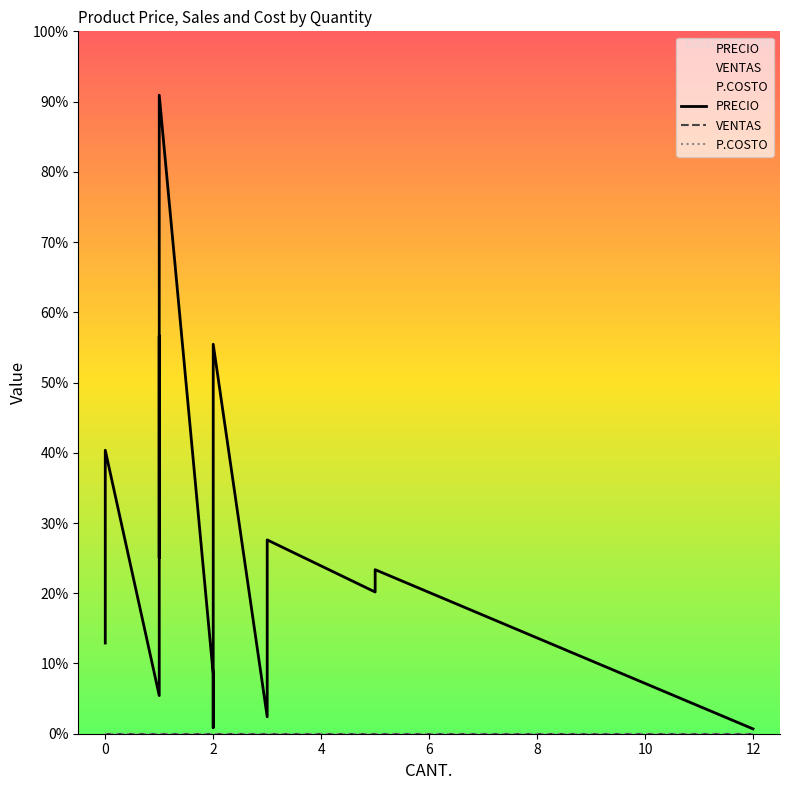

How many values in the PRECIO series exceed 20728?

9